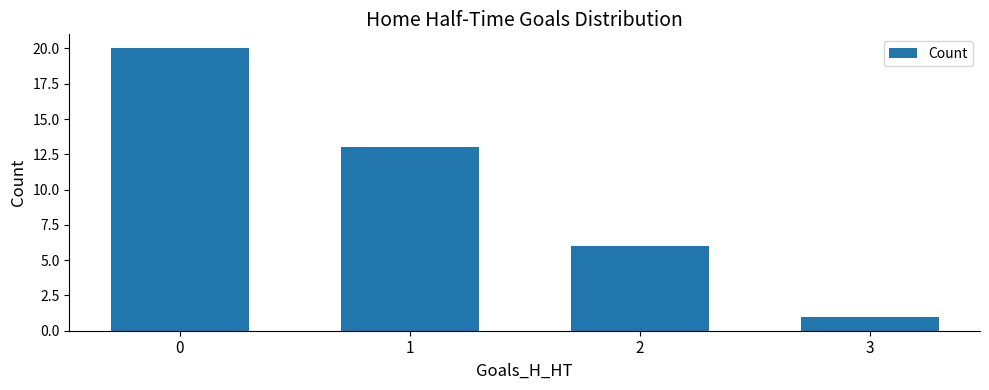

Rank the categories by value from highest to lowest.

0, 1, 2, 3